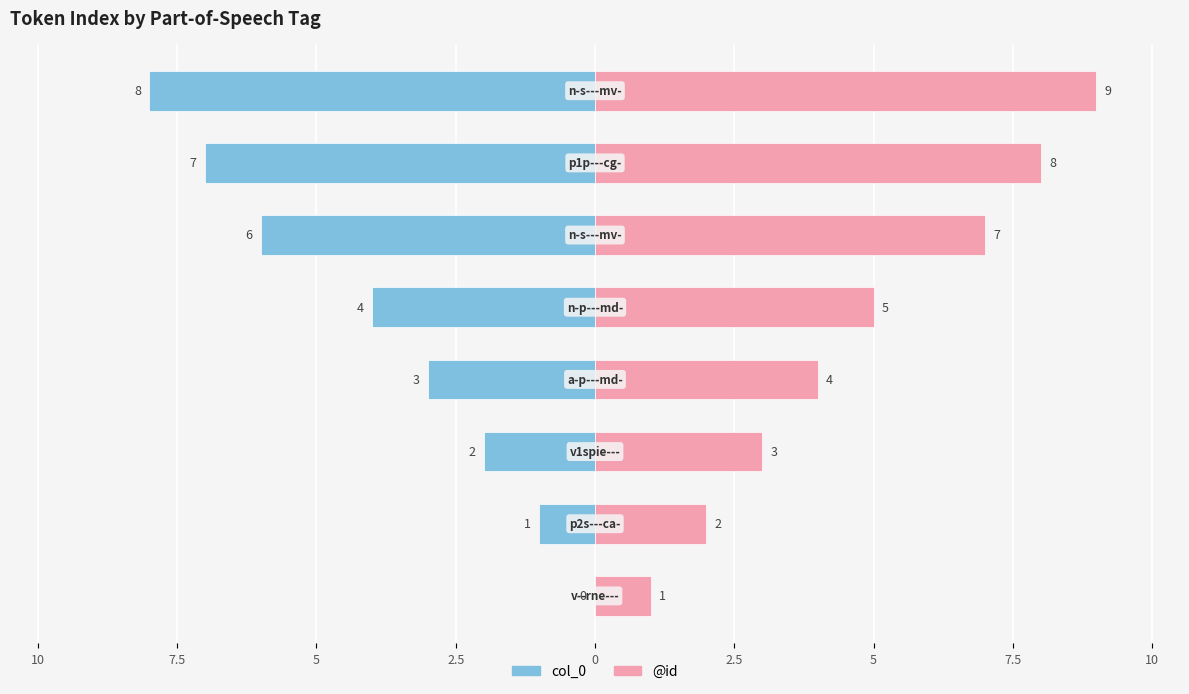

Reading left to right, transcribe all the data shown in this chart.

col_0: 0	-1	-2	-3	-4	-6	-7	-8
@id: 1	2	3	4	5	7	8	9